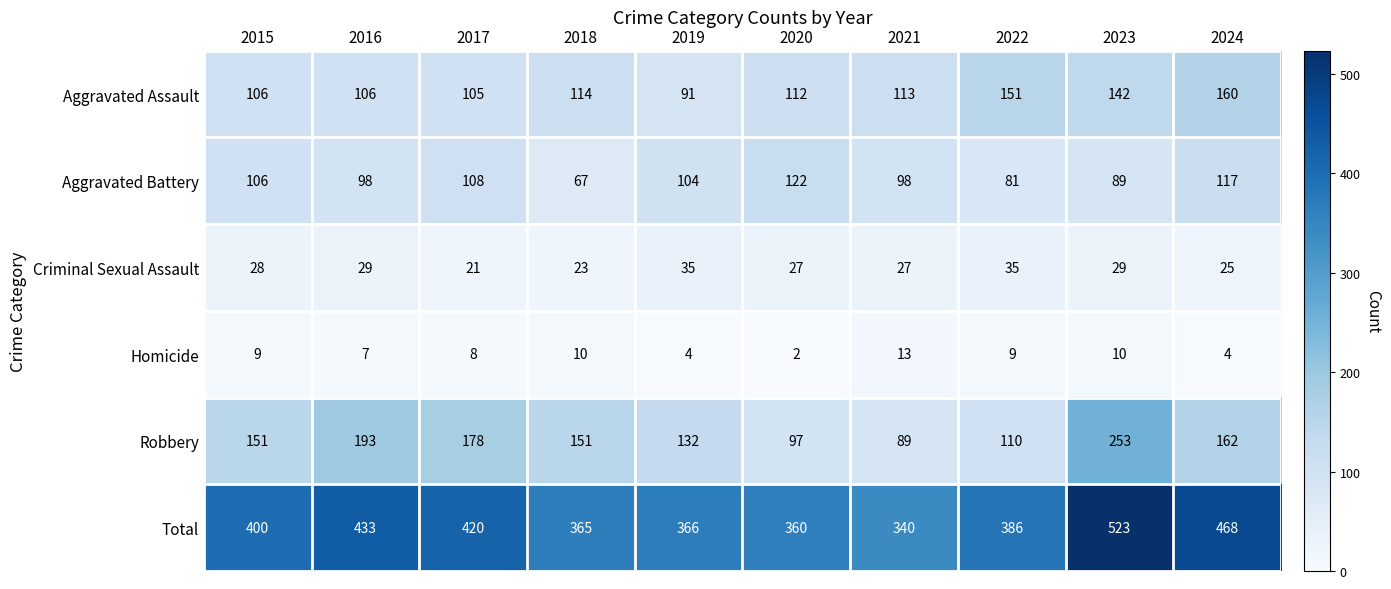

True or false: Aggravated Assault has a value of 178 at 2018.

False